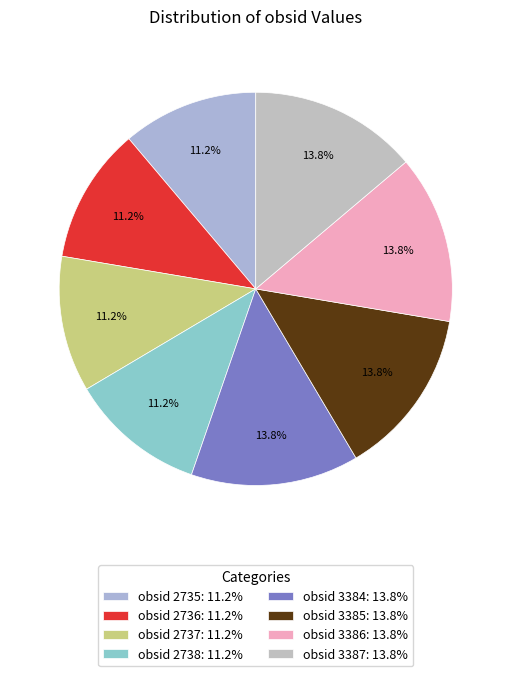

Which has a higher value, obsid 2738 or obsid 3386?

obsid 3386